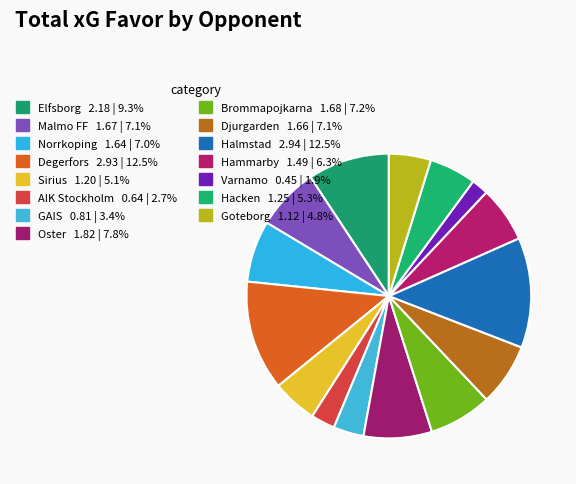

How many slices are in this pie chart?

15